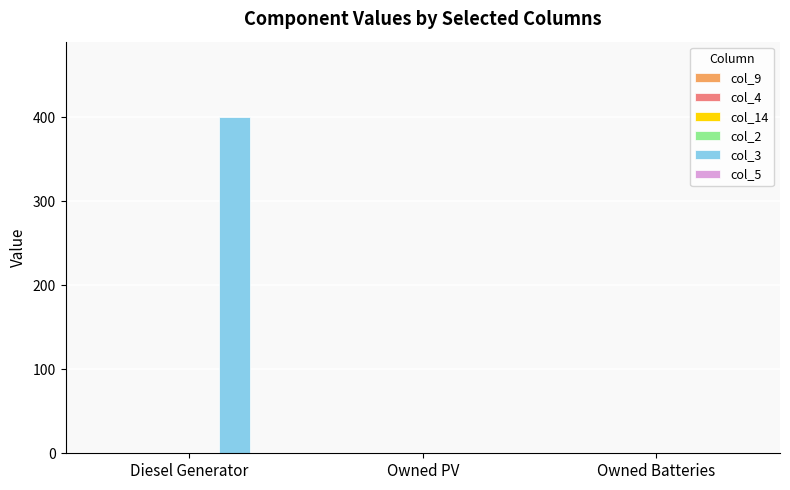

Reading left to right, list all the values displayed in this chart.

Diesel Generator=400	Owned PV=0	Owned Batteries=0